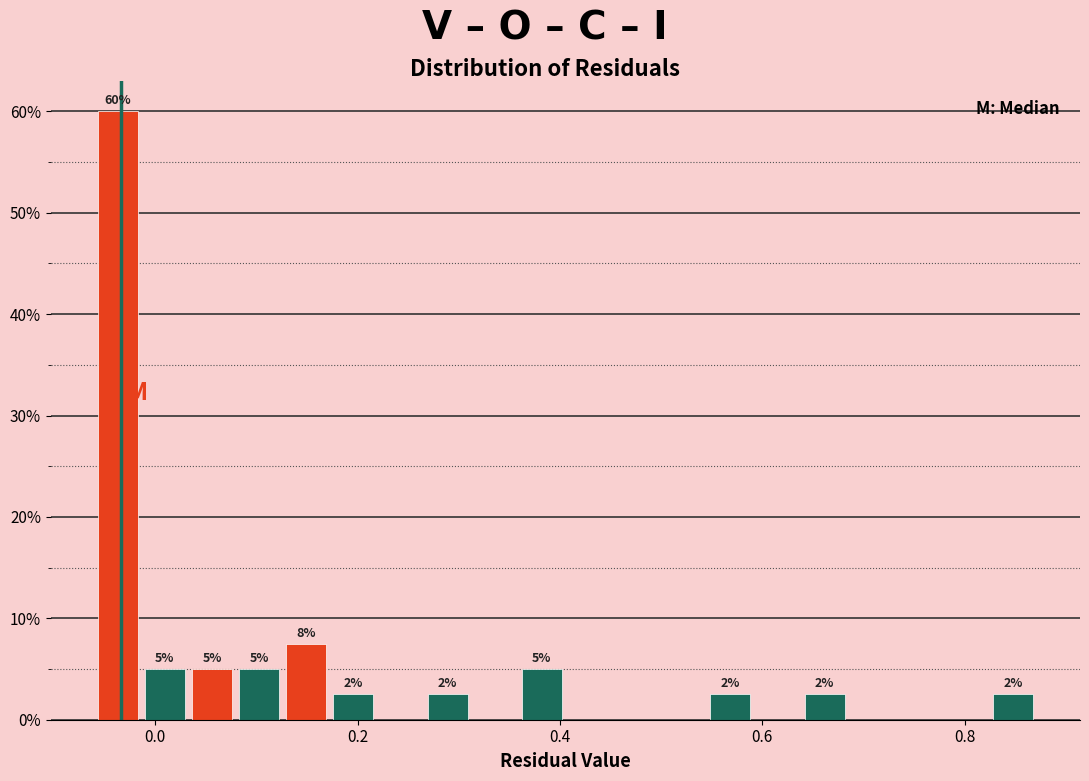

Around what value on the x-axis is the tallest bar? Give the approximate position of its centre, as read against the axis.

-0.04